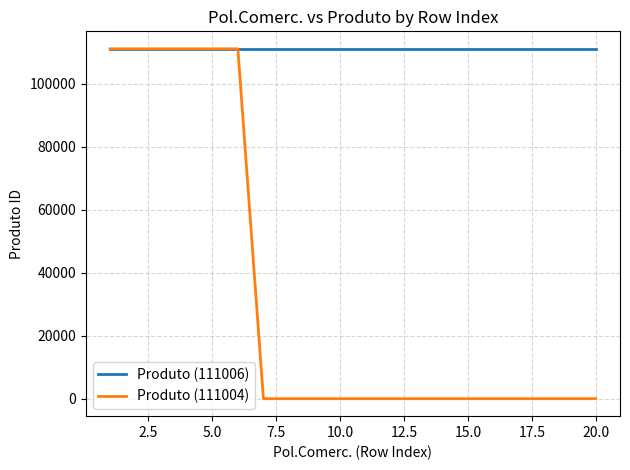

How many categories are shown in the chart?

20